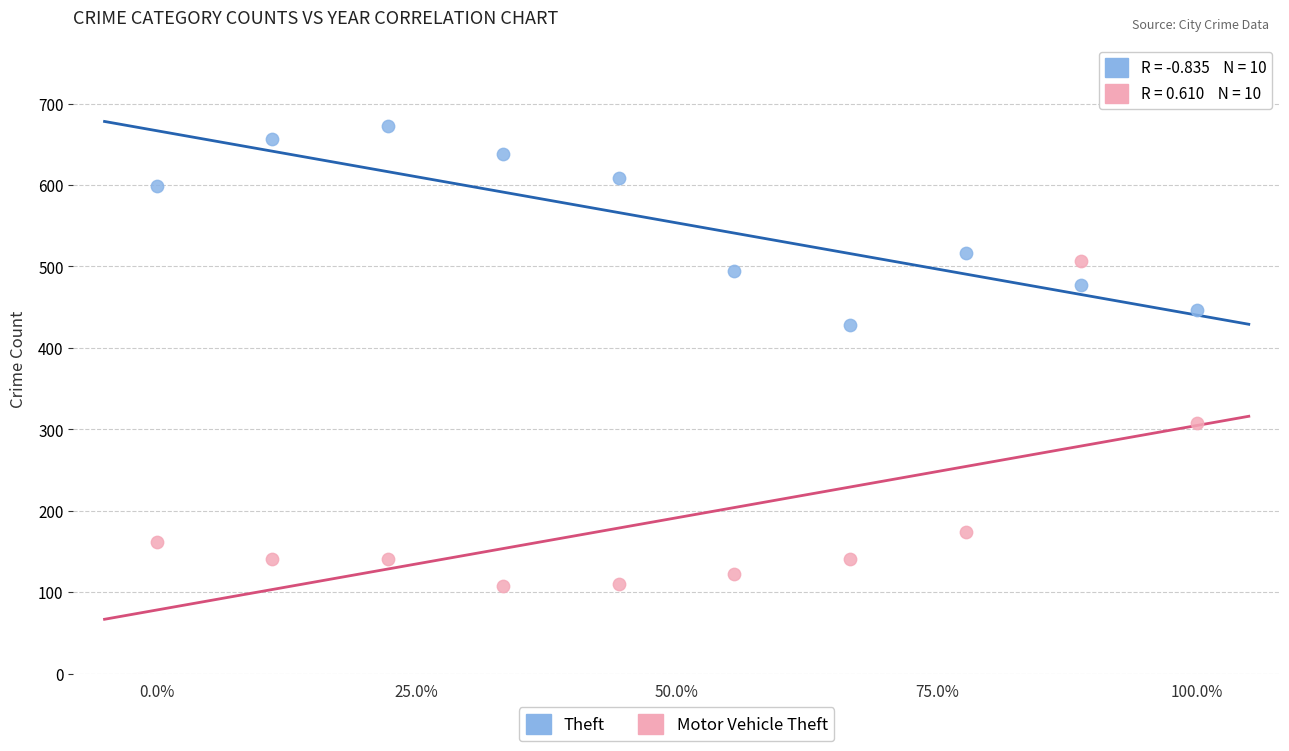

Across all series, what Y value is closest to 390?

428